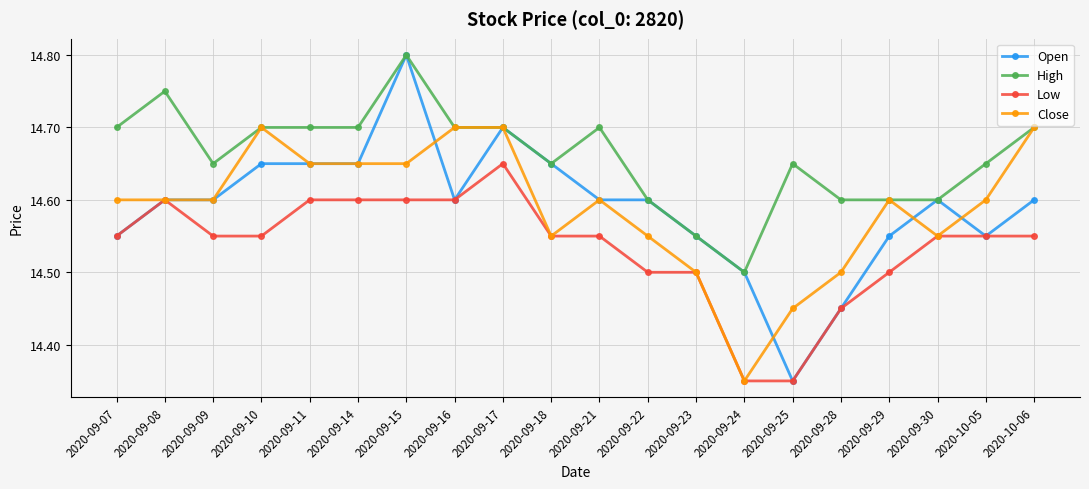

What is the sum of the High values at 2020-09-08 and 2020-09-09?

29.4